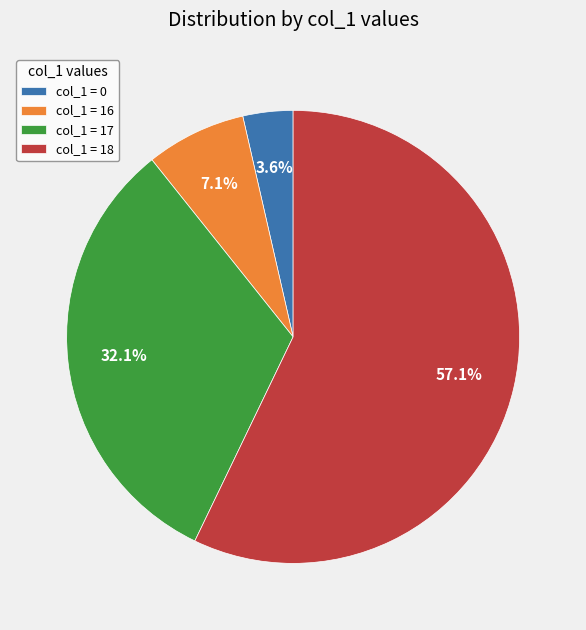

Between col_1 = 16 and col_1 = 0, which is larger?

col_1 = 16